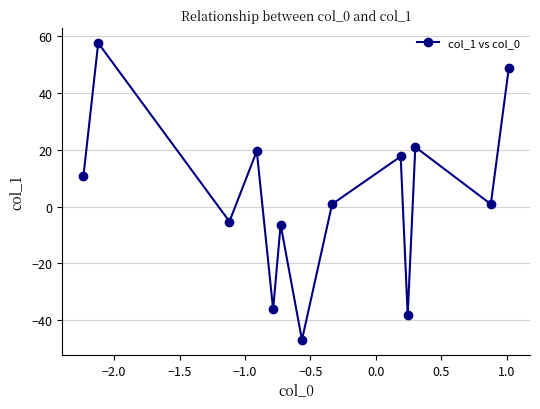

What is the value of the 6th point from the left?

-6.3